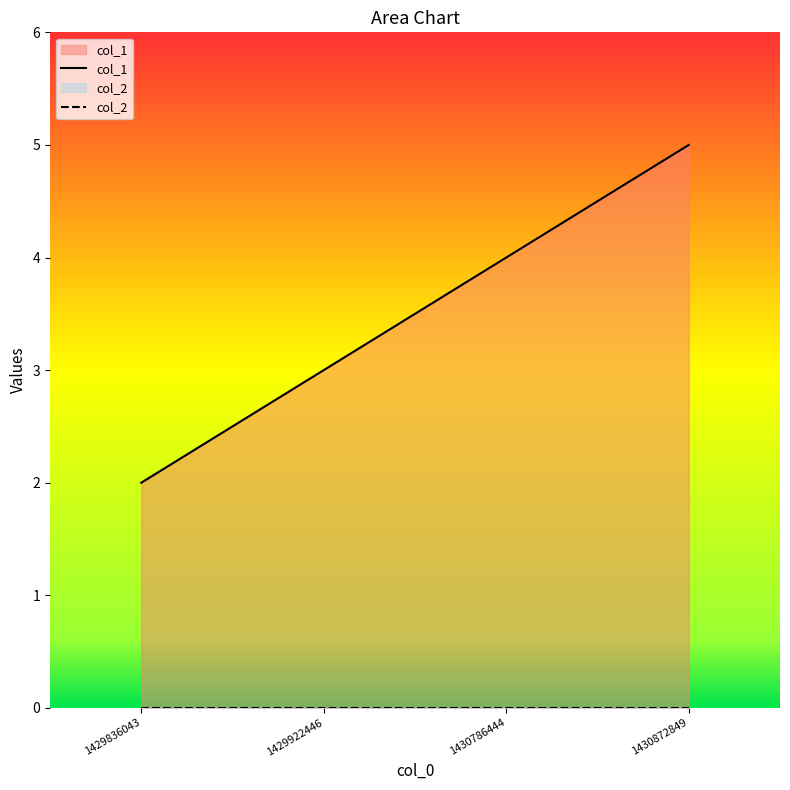

True or false: there are more than 0 points higher than both neighbors.

False